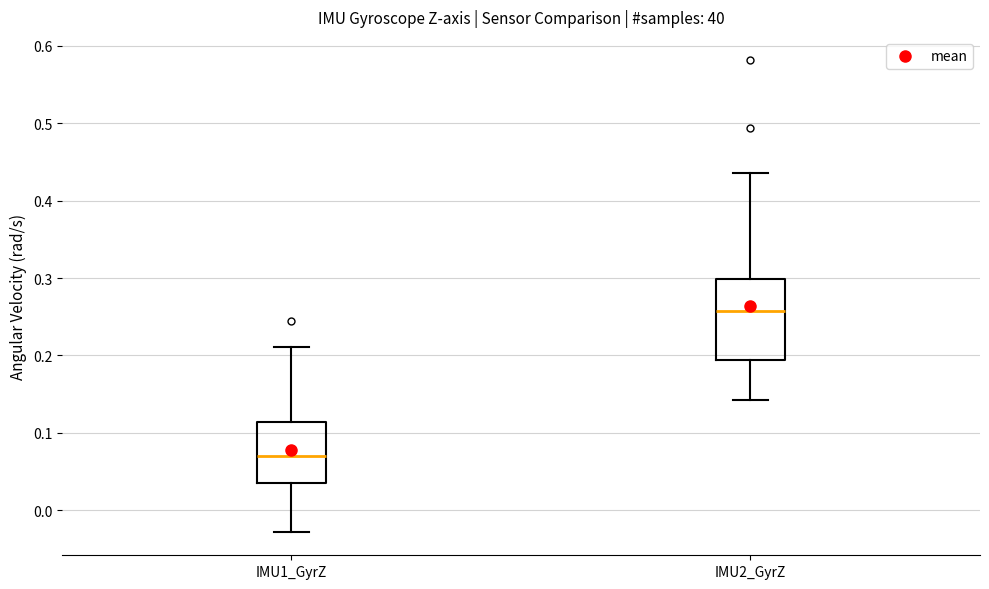

Reading left to right, transcribe this box plot: for each box, give where its median line is, the range the box spans, and where its two whiskers end, as read against the y-axis. The values are not printed on the chart, so give them approximately, as read against the axis.

IMU1_GyrZ: median 0.07, box 0.03 to 0.11, whiskers -0.03 to 0.21
IMU2_GyrZ: median 0.26, box 0.19 to 0.30, whiskers 0.14 to 0.44